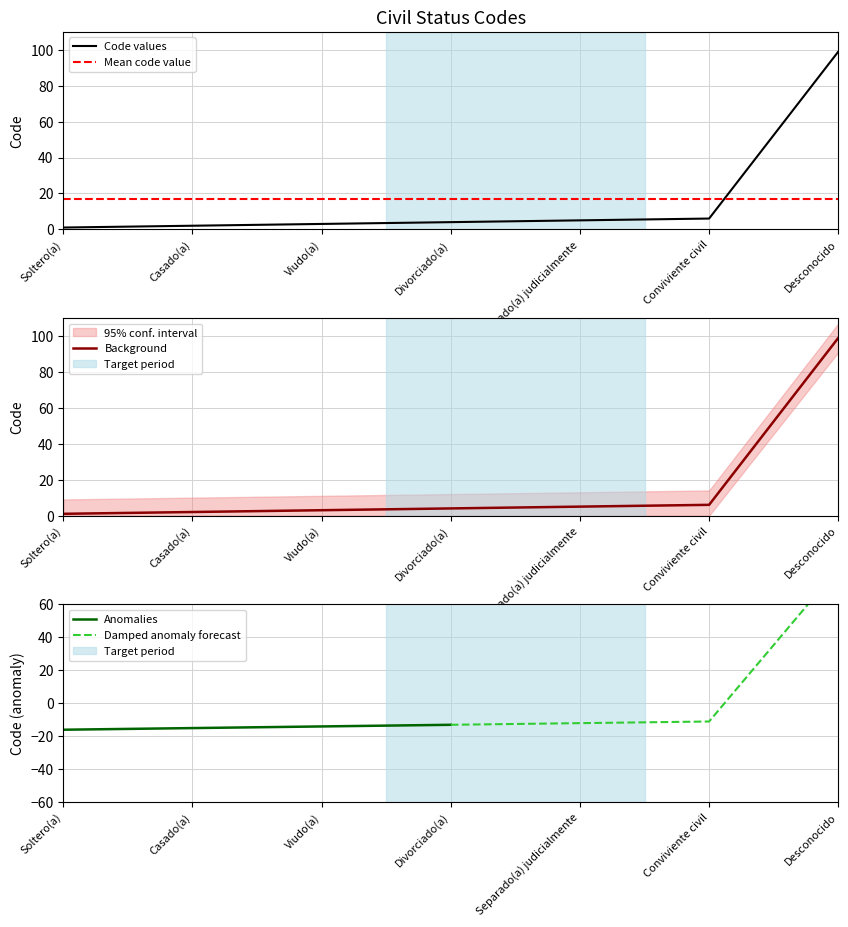

List the labels in order of value, smallest first.

Soltero(a), Casado(a), Viudo(a), Divorciado(a), Separado(a) judicialmente, Conviviente civil, Desconocido